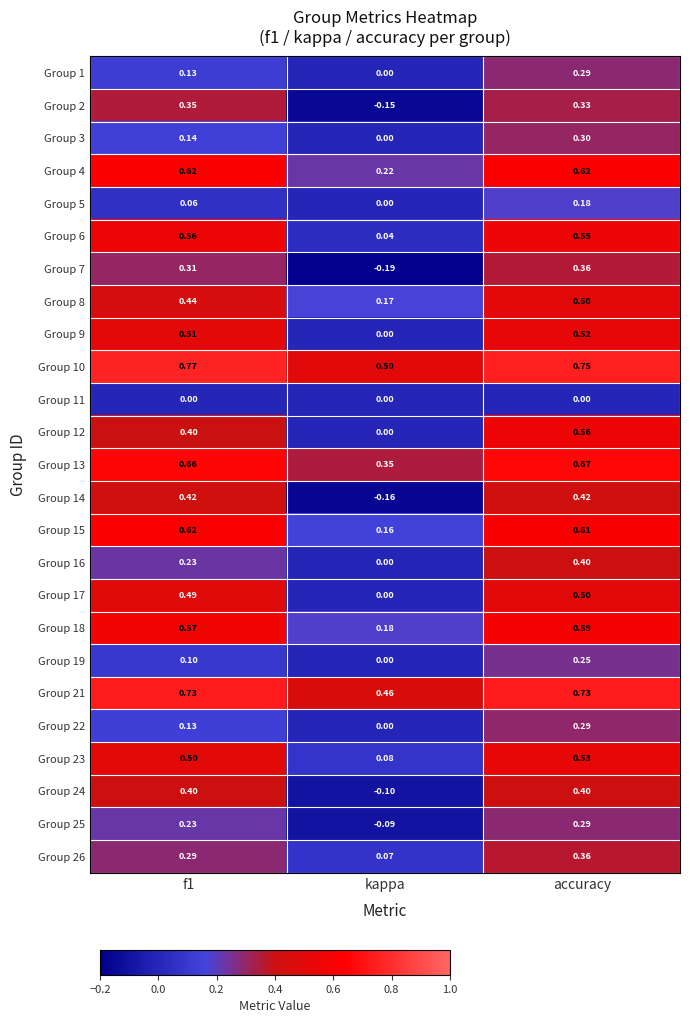

At how many categories does at least one series exceed 0?

3